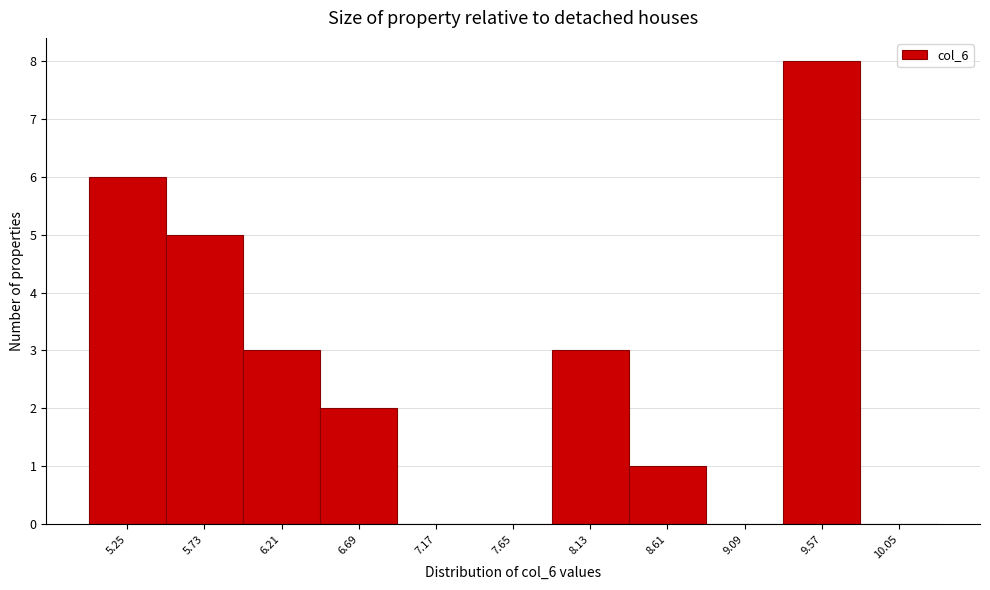

Reading right to left, what are all the values shown in this chart?

10.05=0	9.57=8	9.09=0	8.61=1	8.13=3	7.65=0	7.17=0	6.69=2	6.21=3	5.73=5	5.25=6